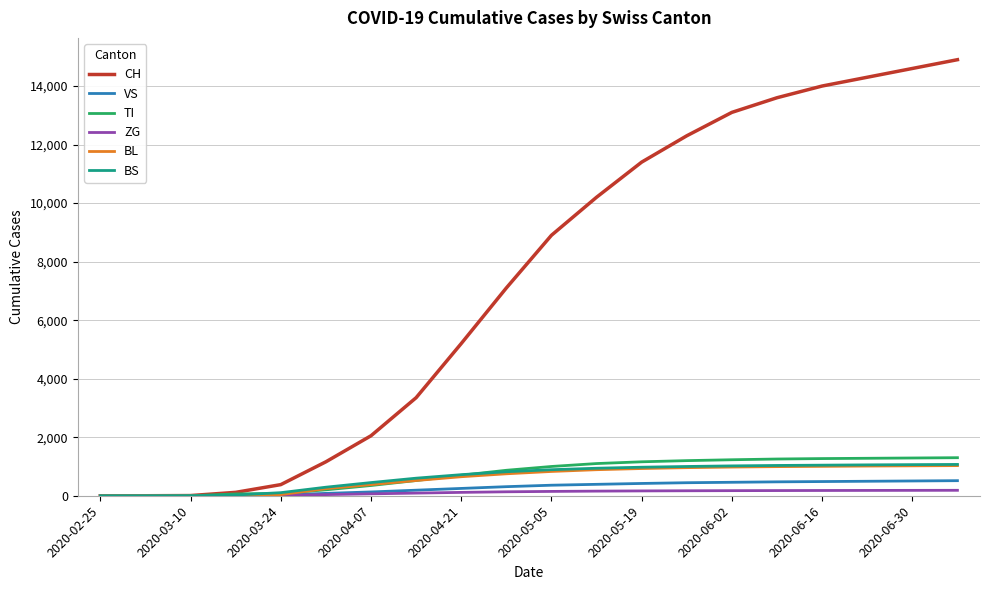

Count the number of categories in the chart.

20